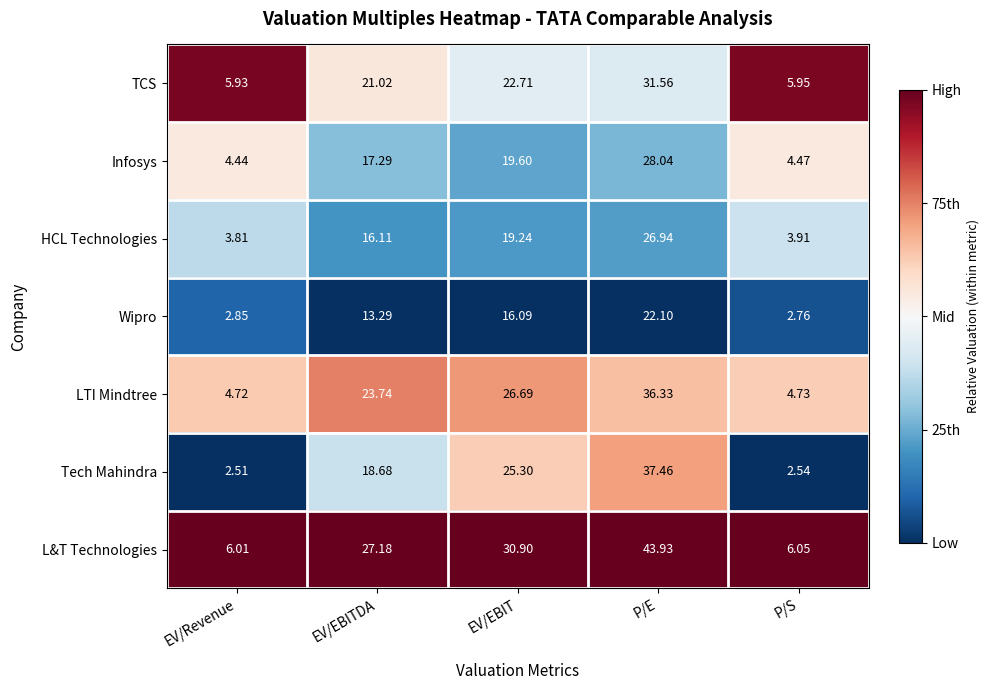

Which label corresponds to the smallest value in the chart?

EV/Revenue